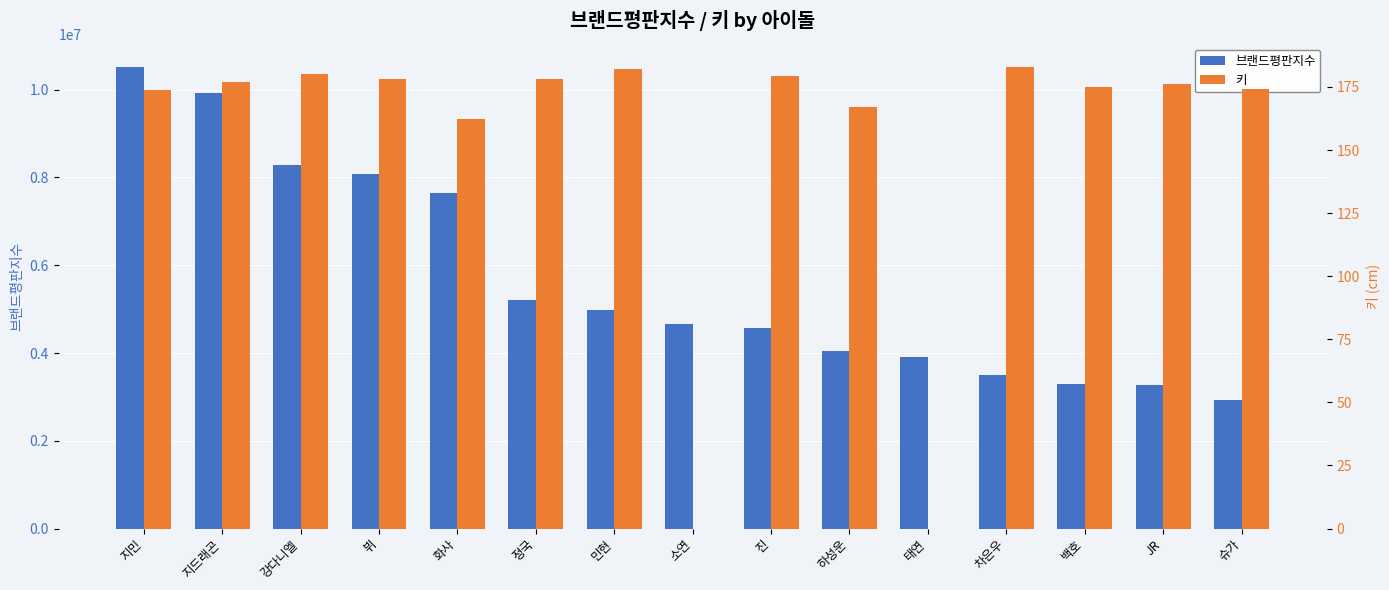

The value of 키 at 정국 is 178.0. True or false?

True